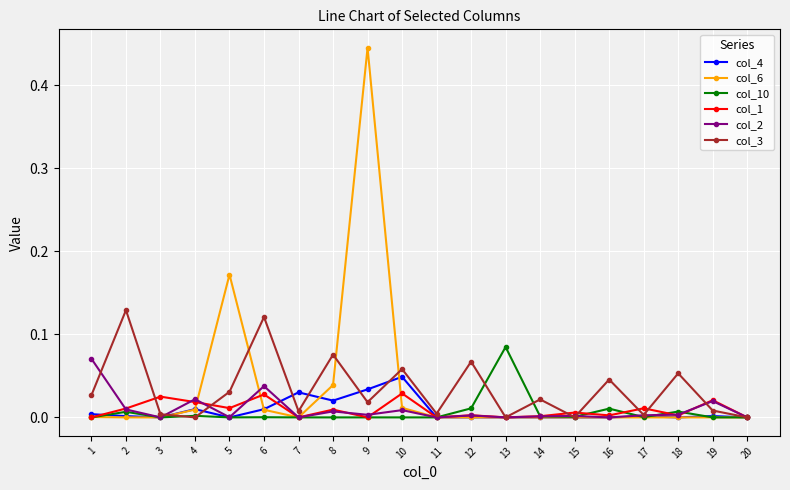

Which series has the largest range (max minus min)?

col_6